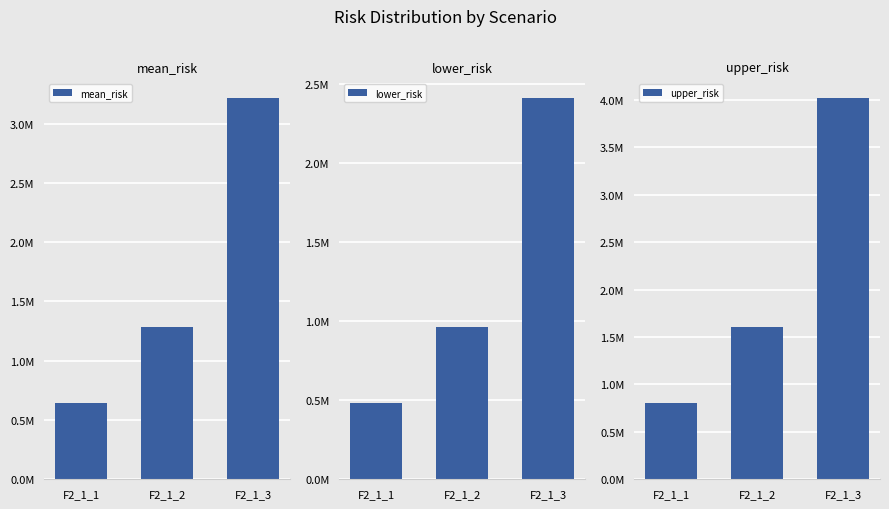

Is it true that upper_risk equals 2870821.3 at F2_1_2?

False